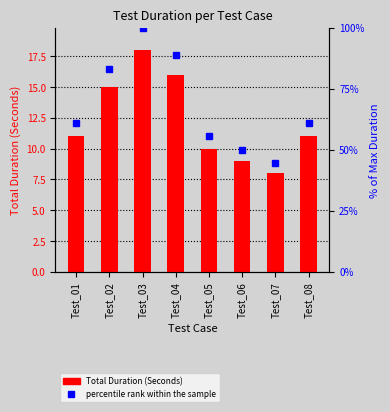

Are the bars grouped side by side (vs. stacked)?

No